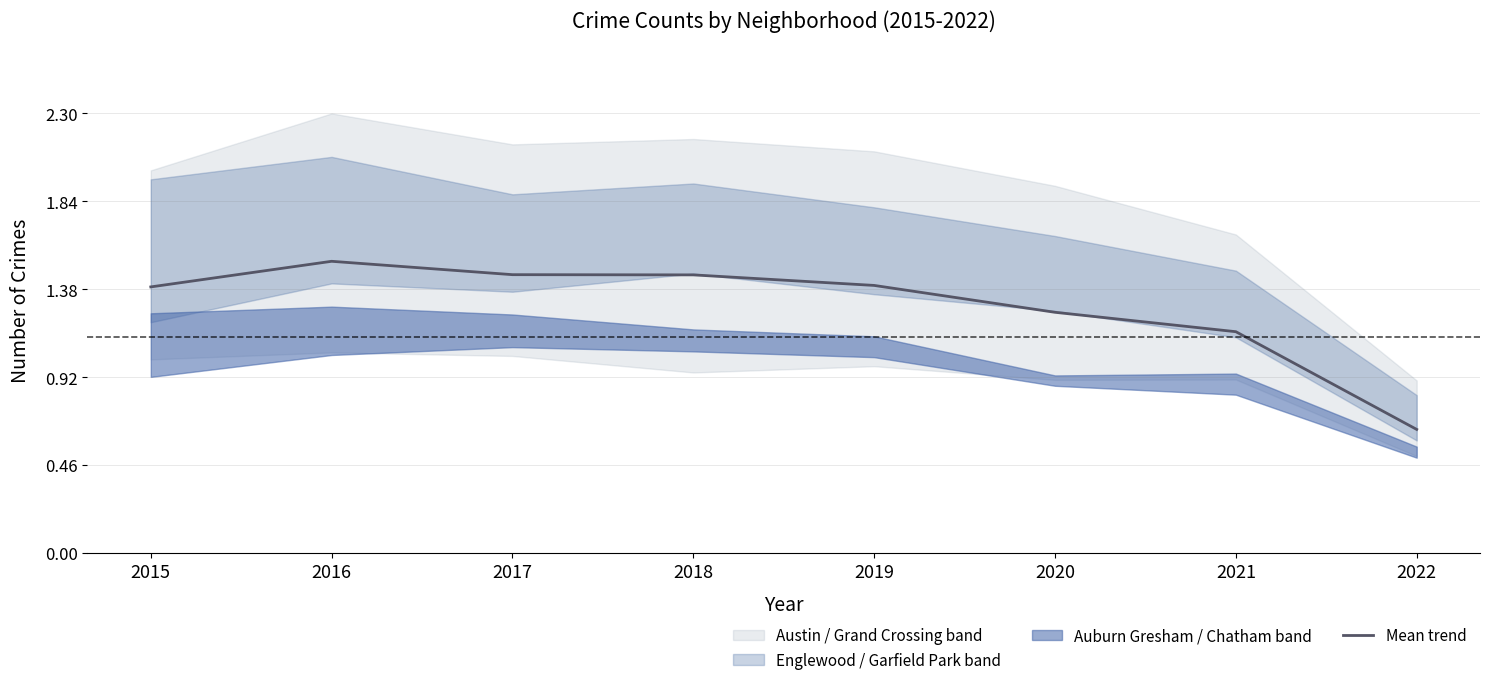

How many data points are above 1?

7